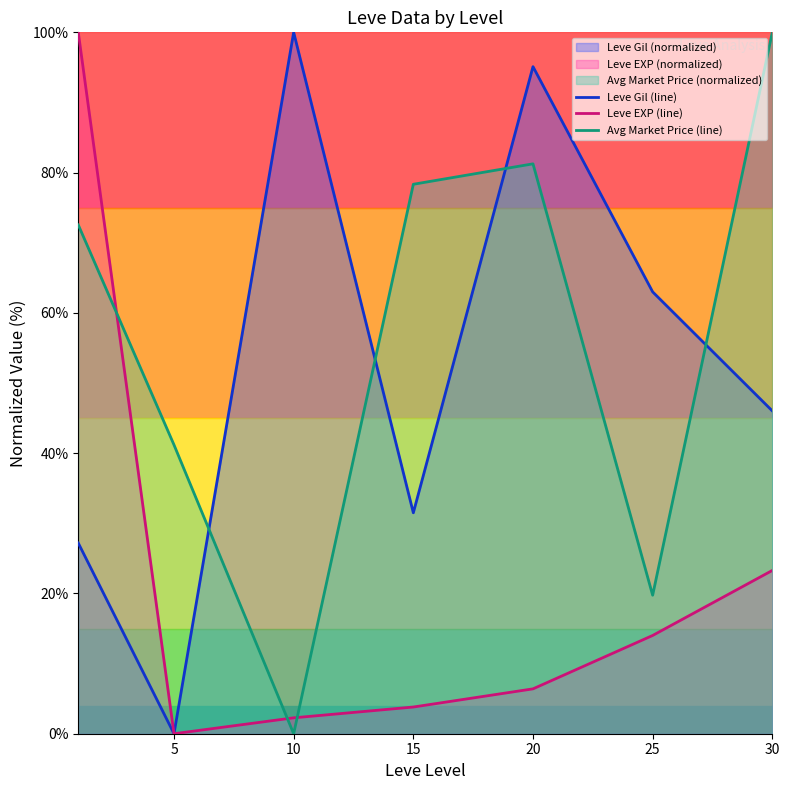

Which series ends up on top after the final intersection of Avg Market Price (line) and Leve EXP (line)?

Avg Market Price (line)